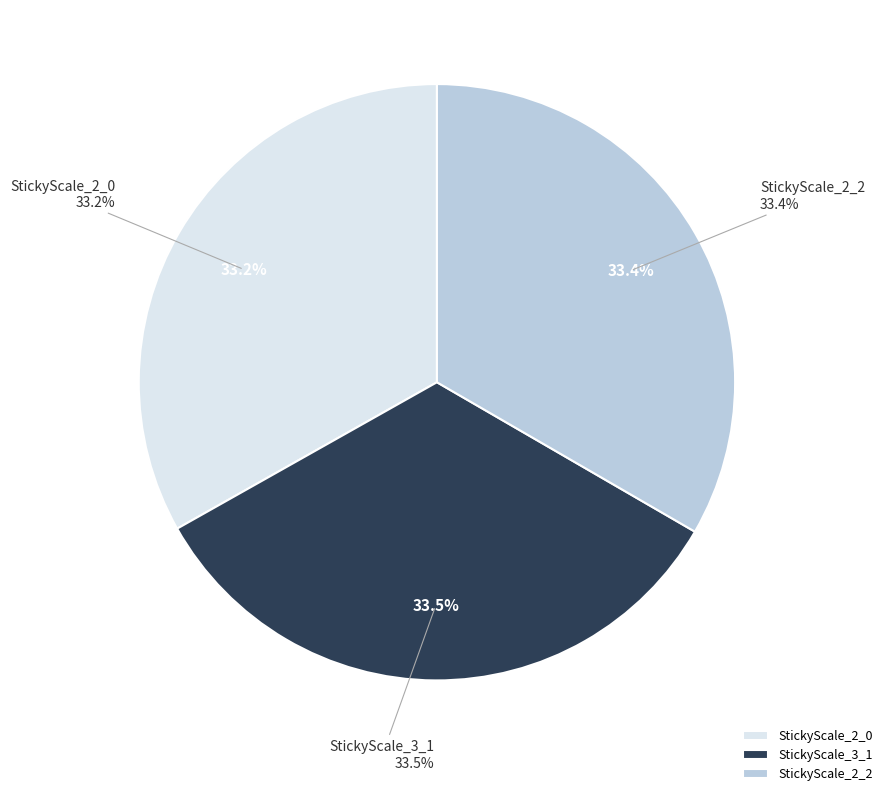

What percentage is the StickyScale_2_0 slice, to the nearest percent?

33%